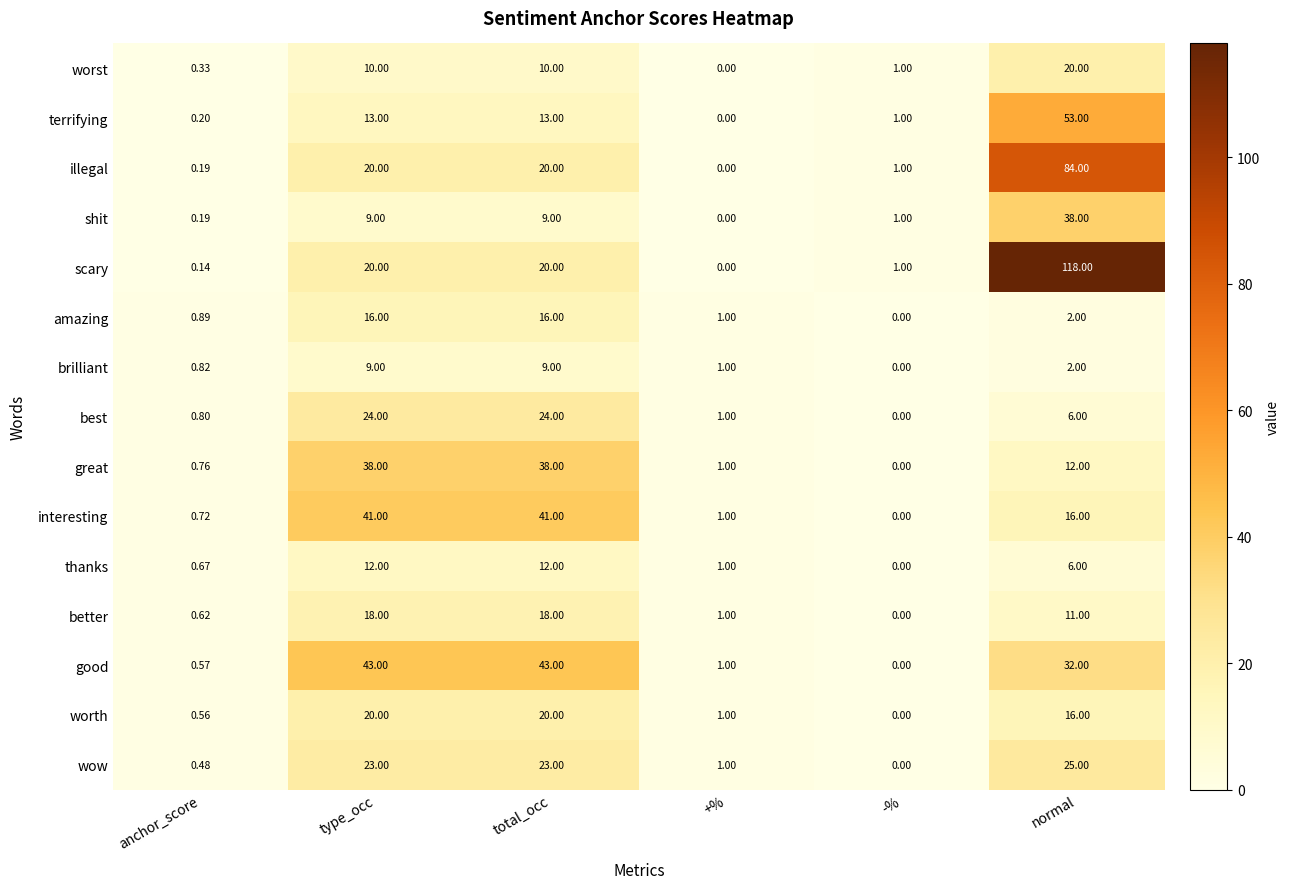

Which series changed the most between anchor_score and type_occ?

good